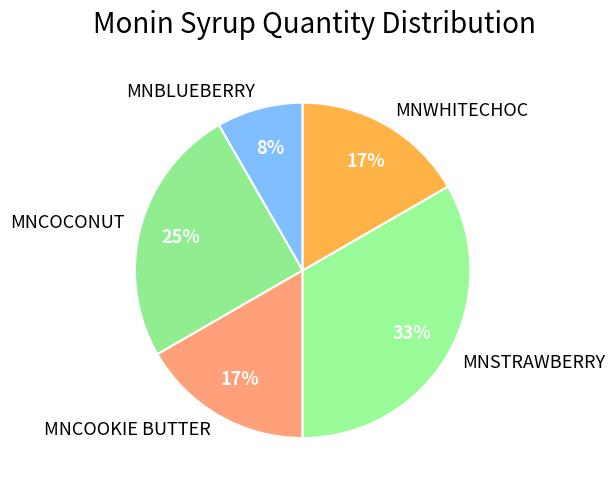

What percentage is the MNBLUEBERRY slice, to the nearest percent?

8%